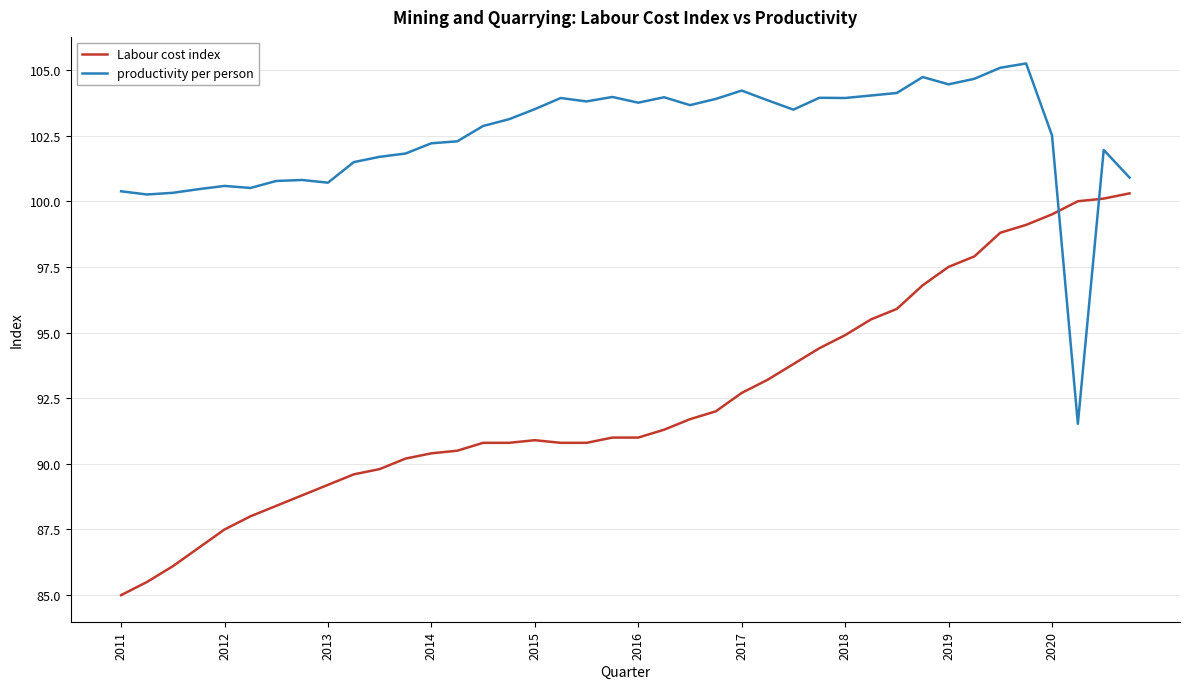

What is the minimum value shown in the chart?

85.0